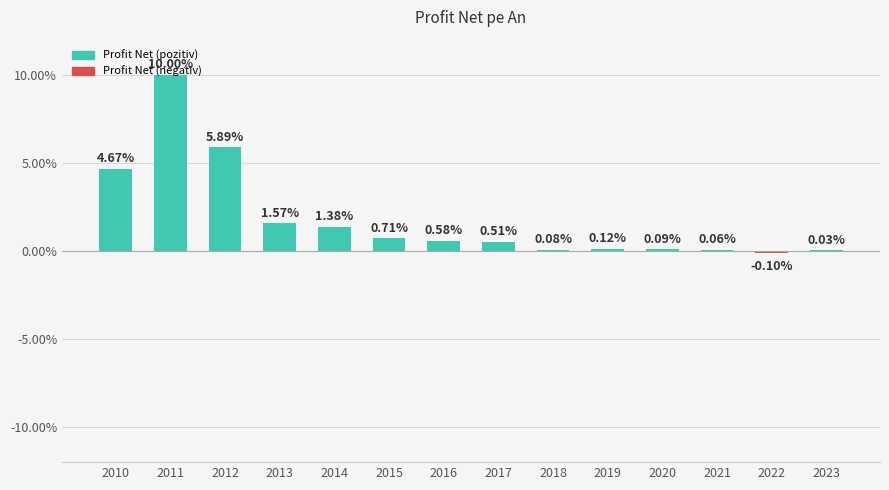

Where is the data nearest to the value 4?

2010